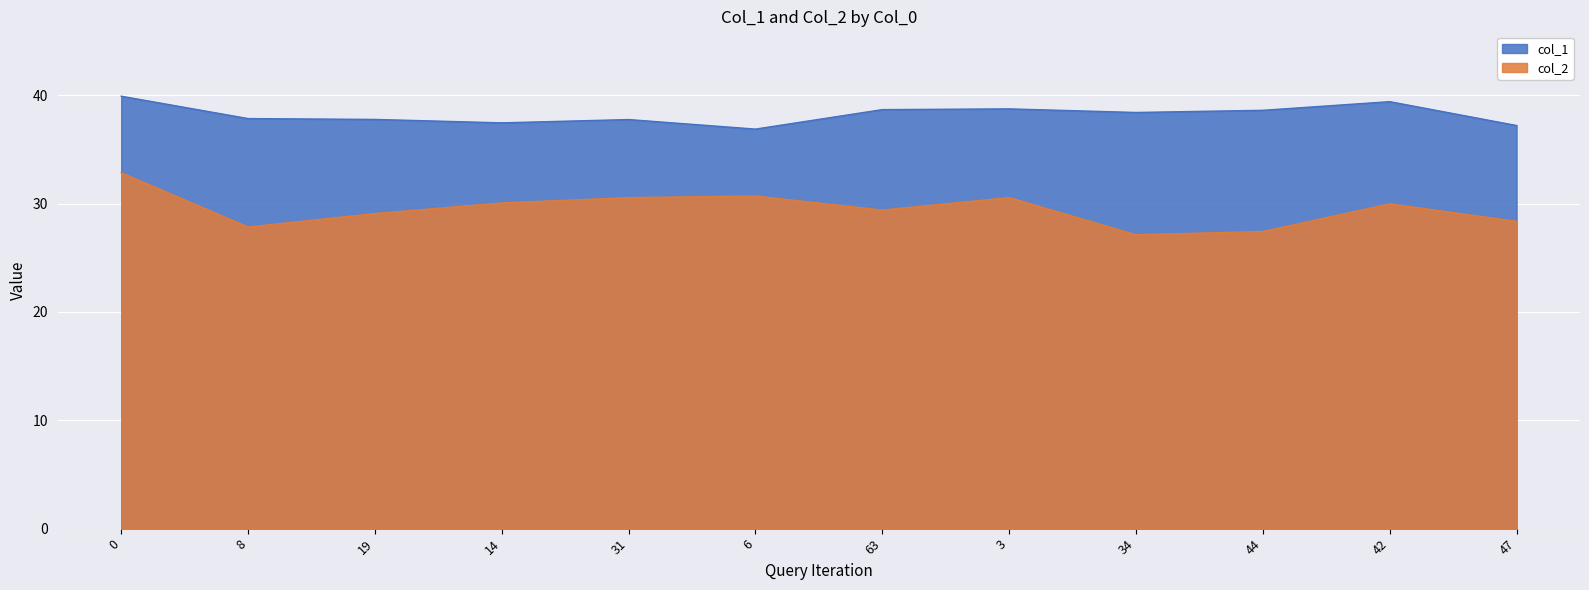

Rank the series by their average value, from lowest to highest.

col_2, col_1